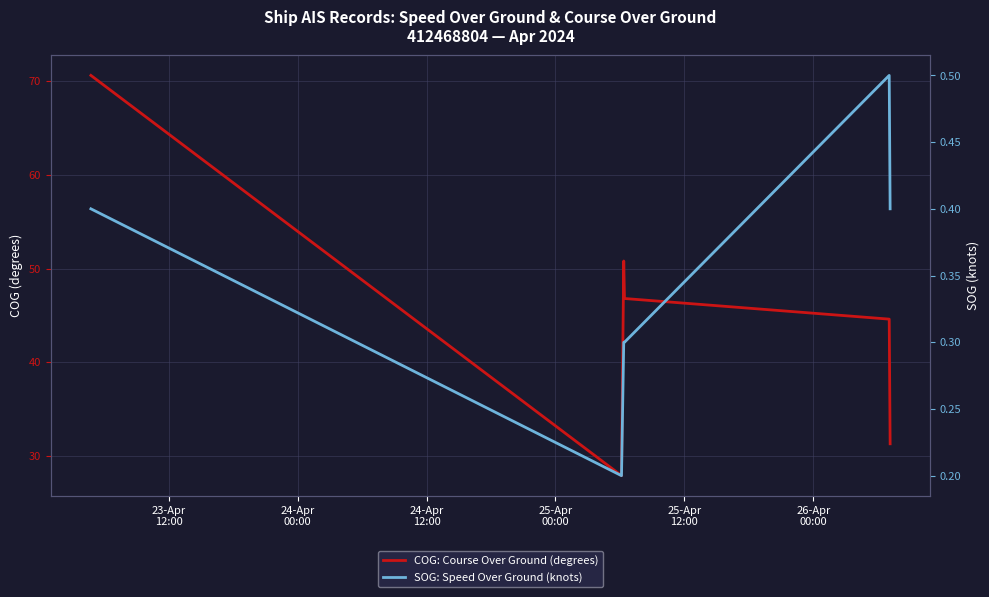

What is the average value of the SOG: Speed Over Ground (knots) series?

0.3